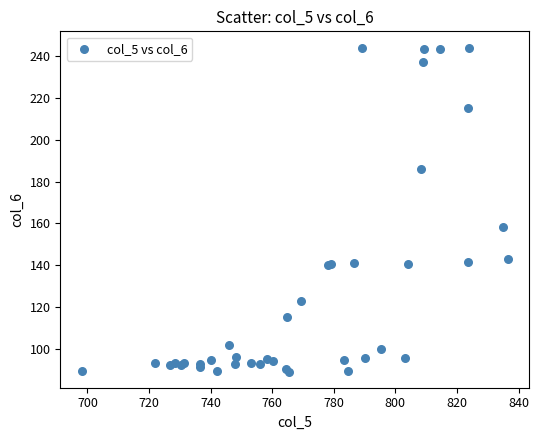

What Y value in the scatter plot is closest to 166?

158.3